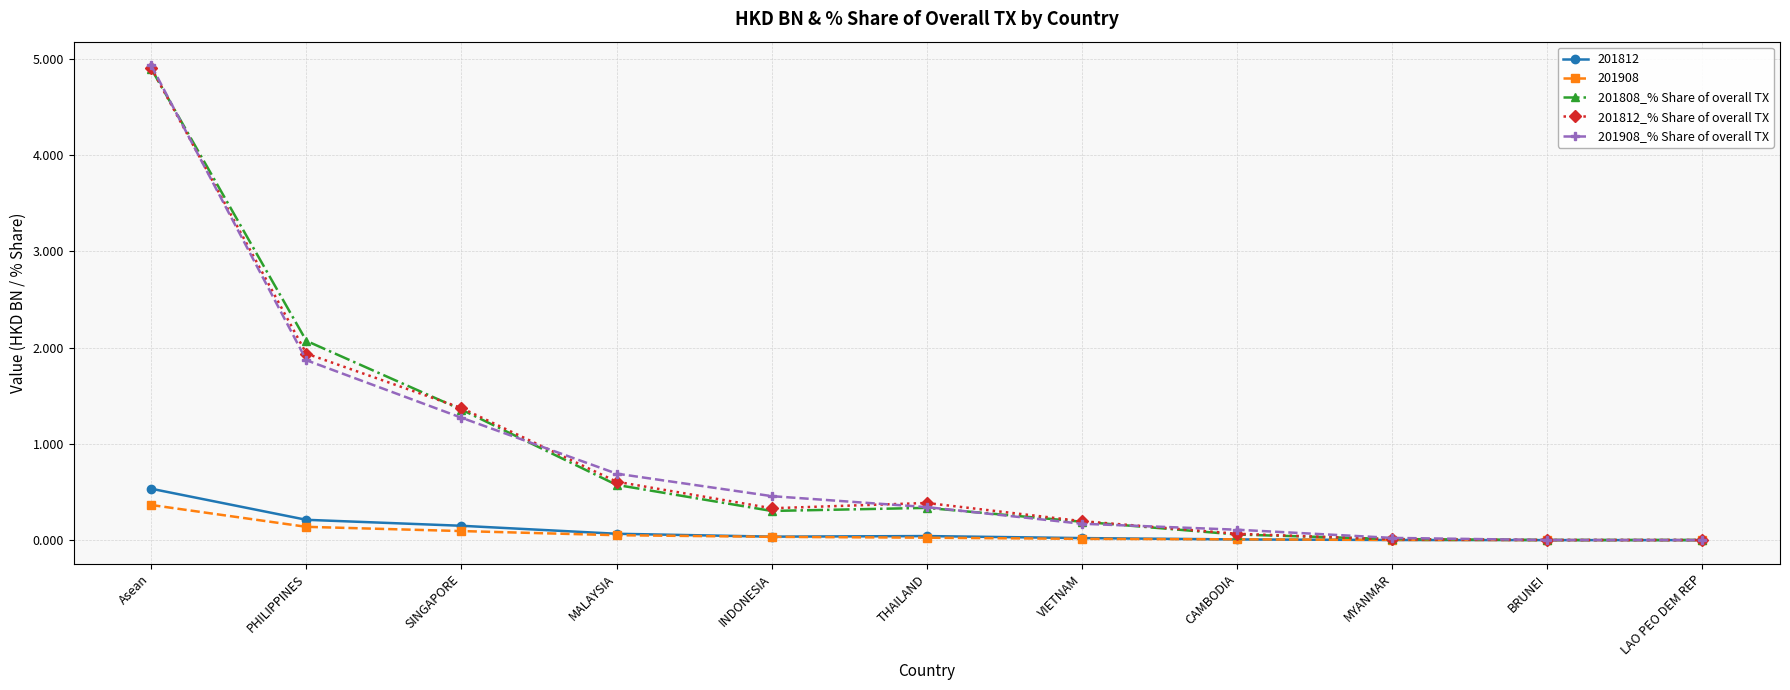

The value of 201908_% Share of overall TX at MYANMAR is 0.0. True or false?

True